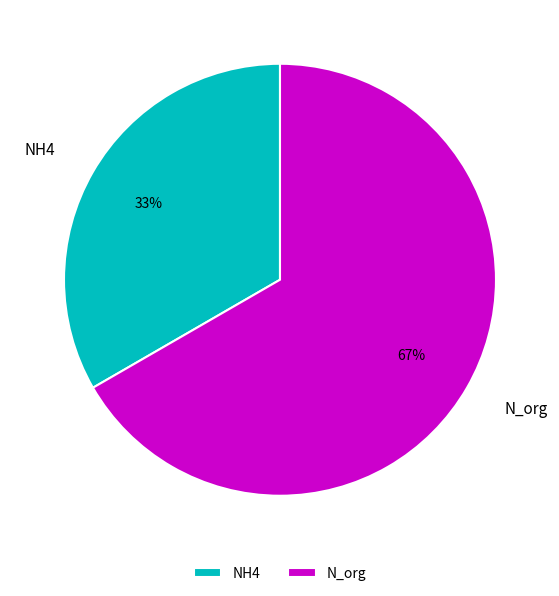

Does NH4 account for over 50% of the chart?

No